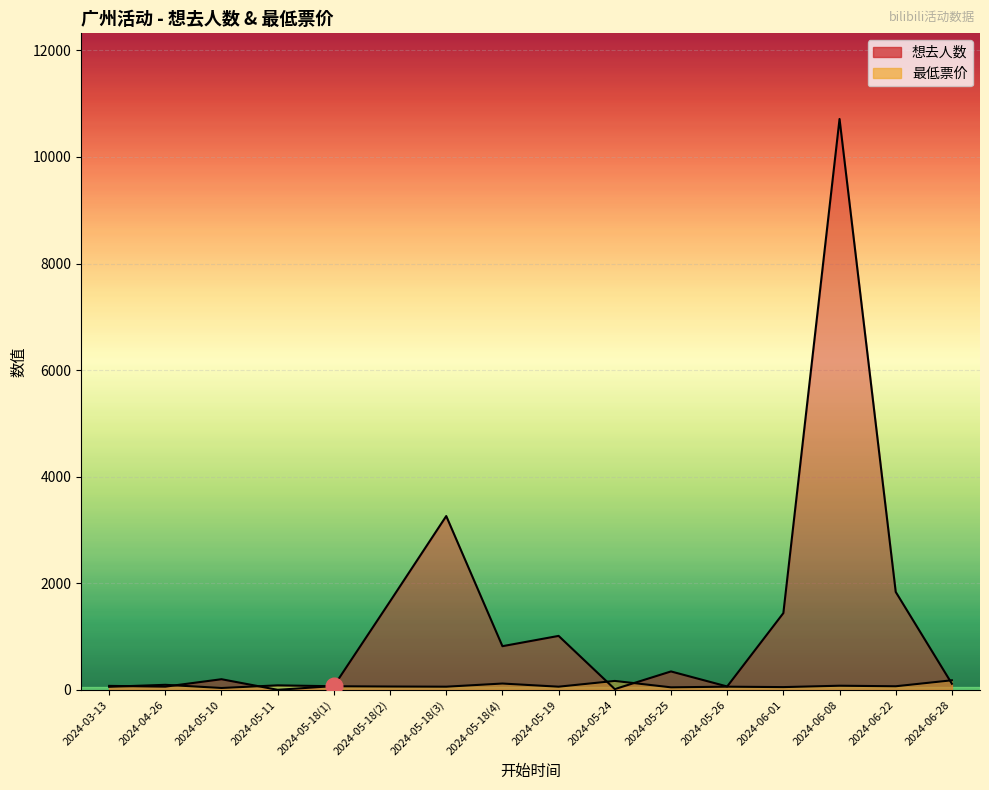

List the series in order of their overall mean, lowest first.

最低票价, 想去人数